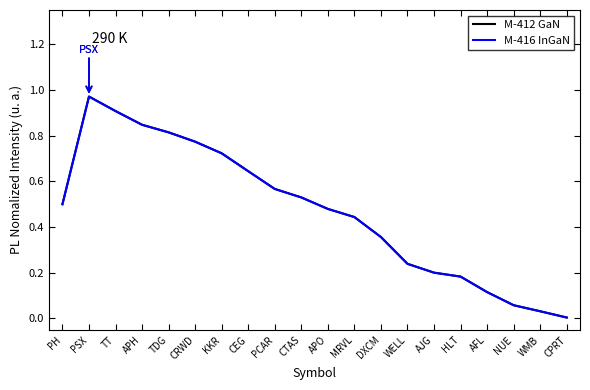

At which category does the chart reach its minimum across all series?

CPRT